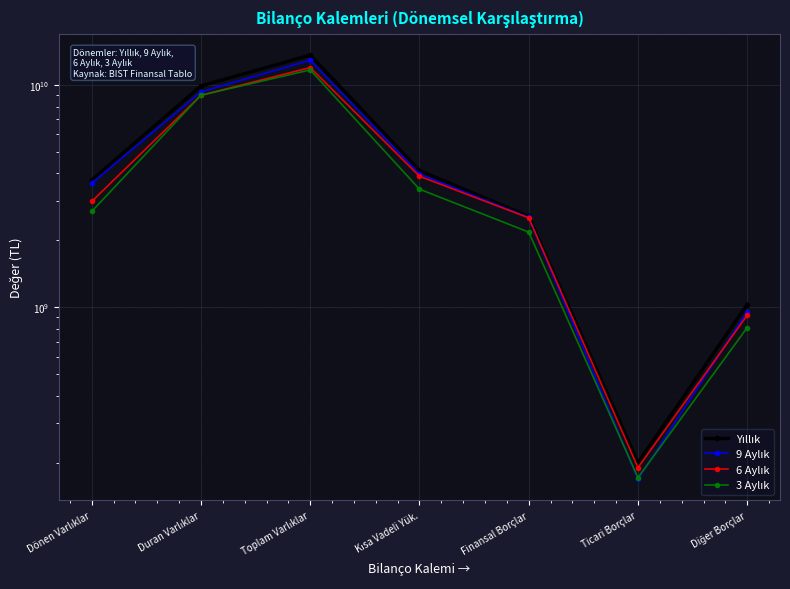

In 9 Aylık, how many points are lower than both neighbors (excluding endpoints)?

1